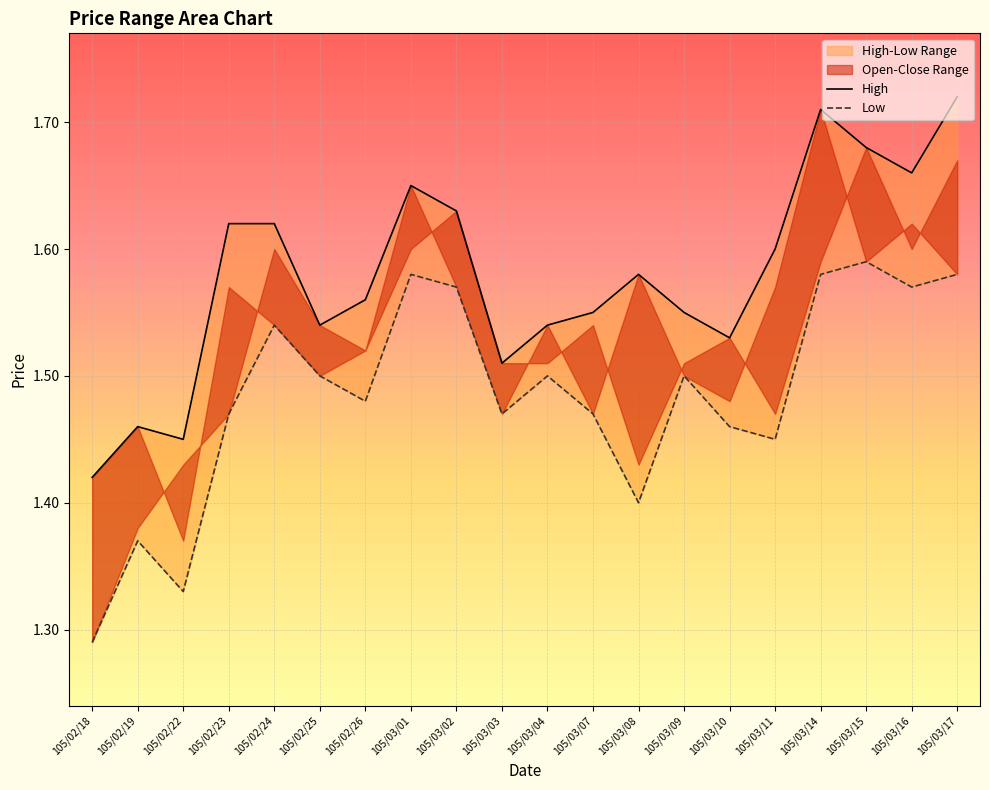

What is the difference between the maximum and minimum values in the High series?

0.3